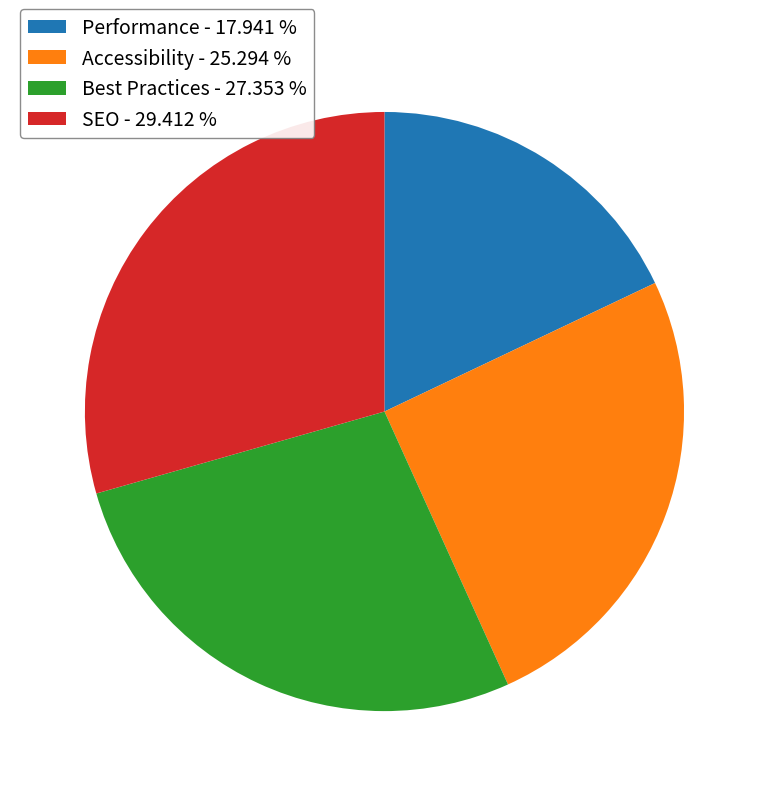

Does SEO represent more than half of the total?

No